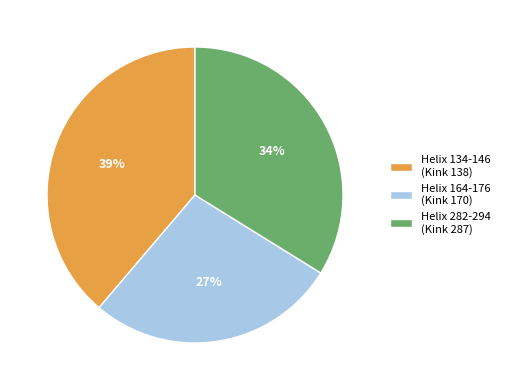

Which has a higher value, Helix 282-294 (Kink 287) or Helix 164-176 (Kink 170)?

Helix 282-294 (Kink 287)